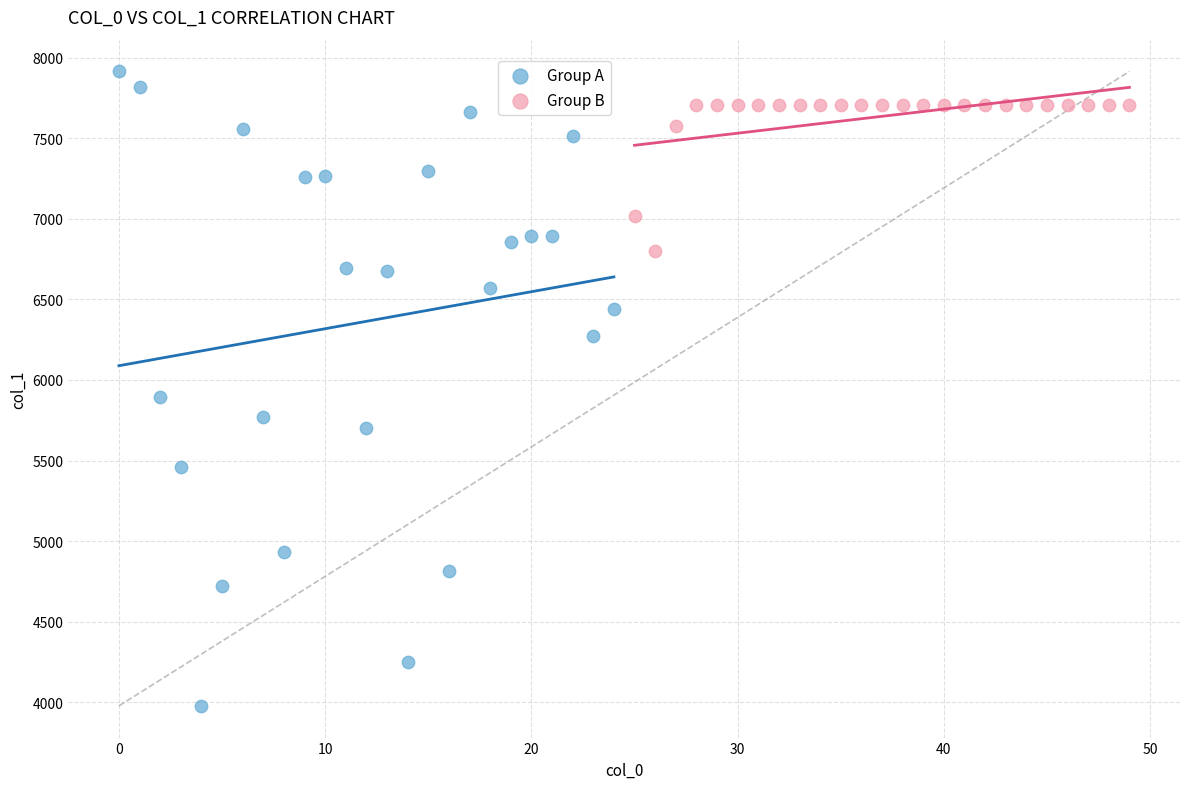

Which series has the largest Y range (max minus min)?

Group A